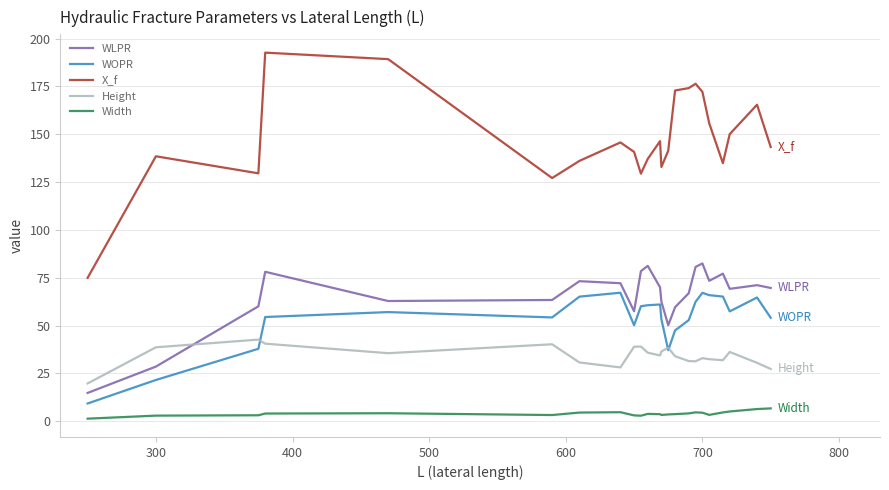

What is the maximum value for Height?

42.7